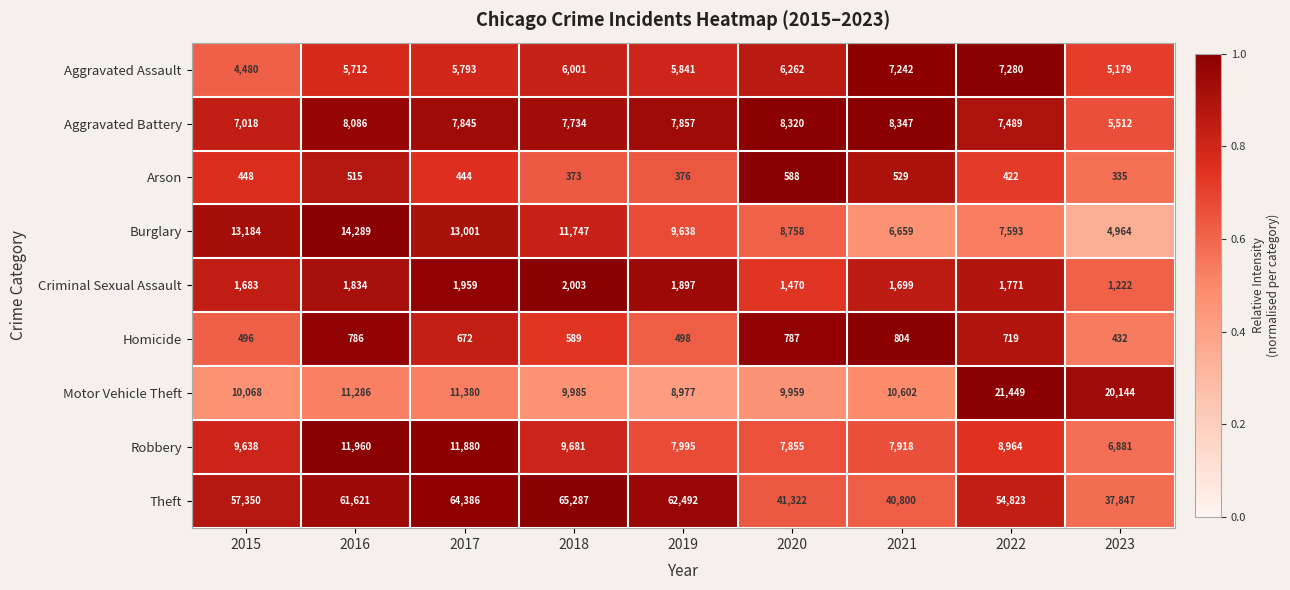

What is the sum of all Criminal Sexual Assault values?

15538